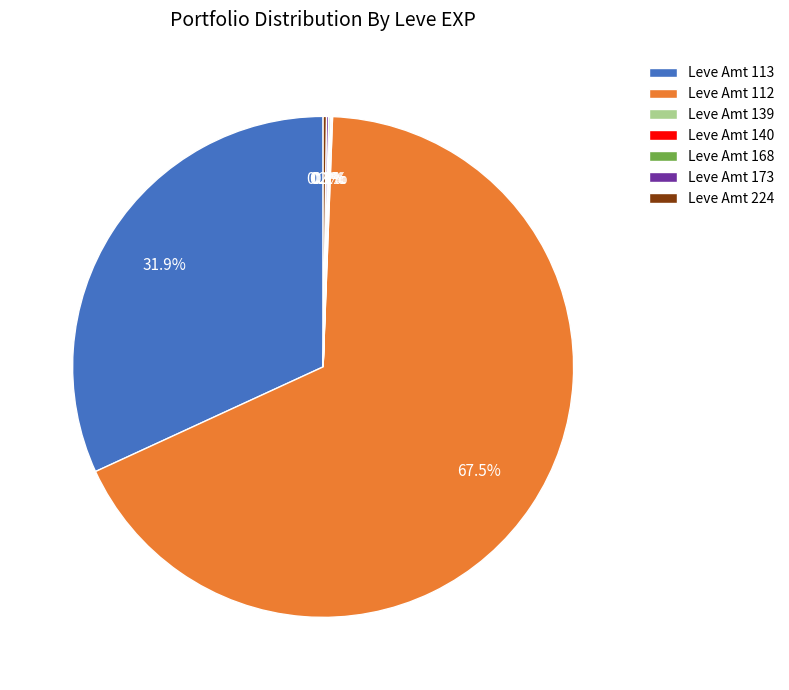

Is there a majority slice in this chart?

Yes